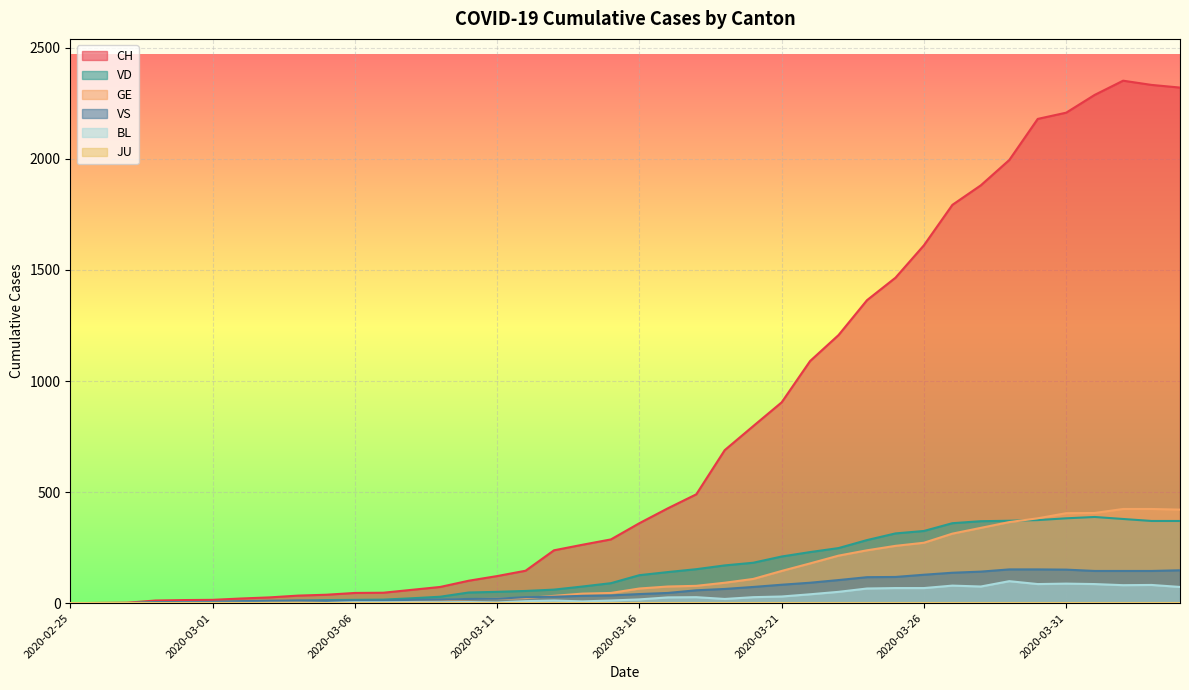

Count the number of categories in the chart.

40